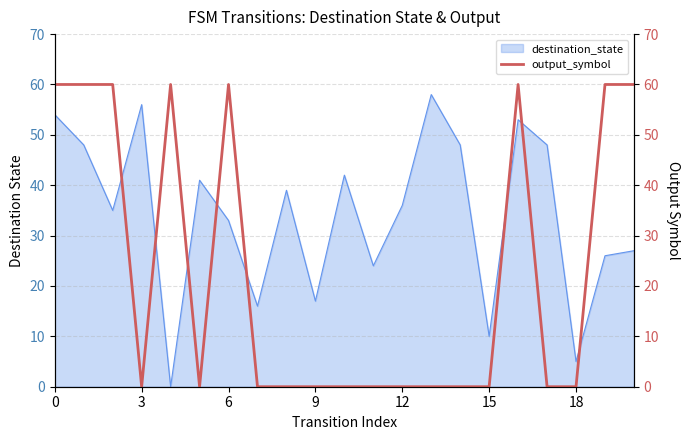

True or false: the data shows 34 at 8.

False